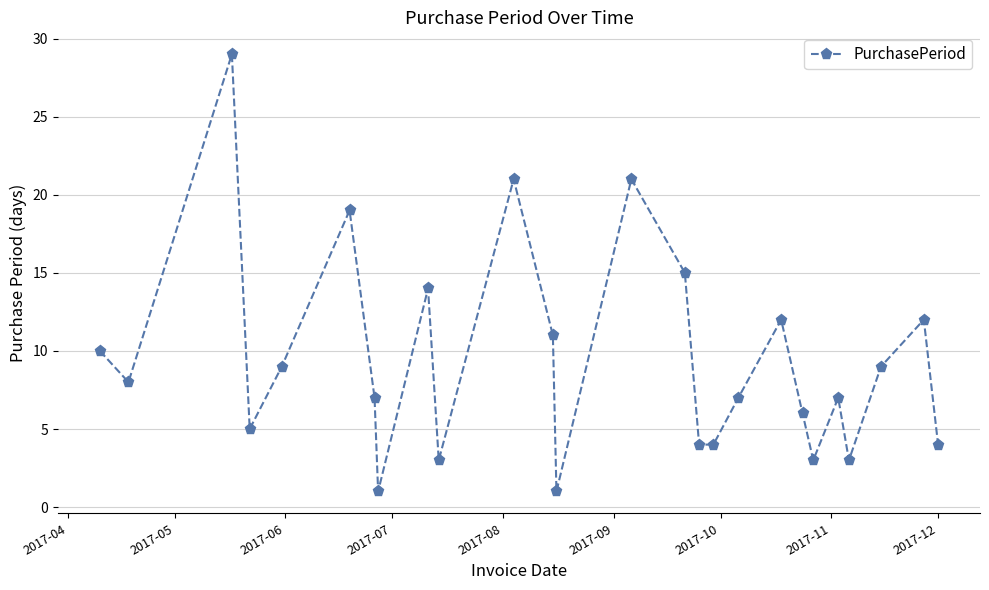

What is the greatest value displayed?

29